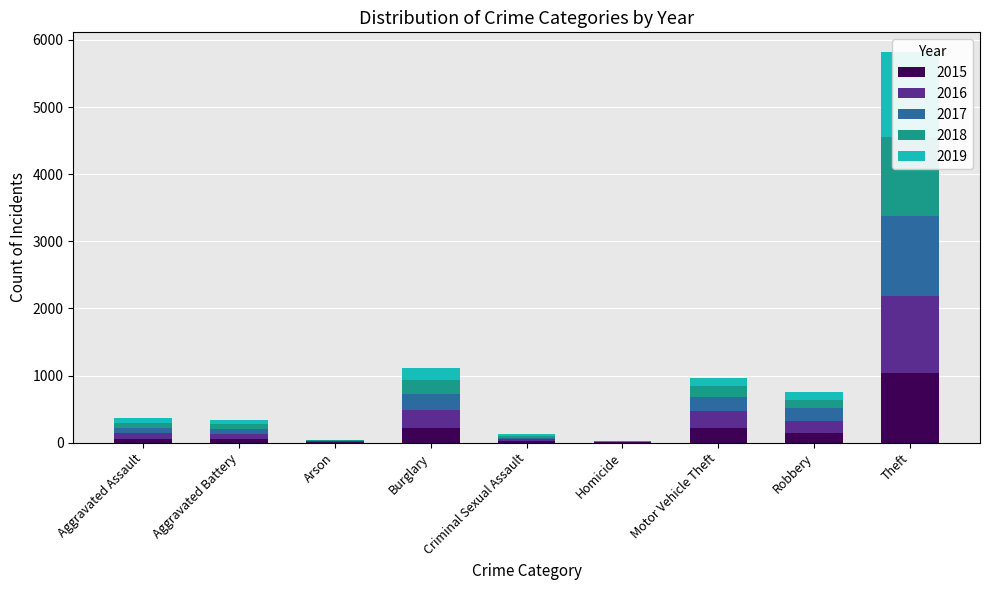

List the series in order of their peak value, lowest first.

2015, 2016, 2018, 2017, 2019